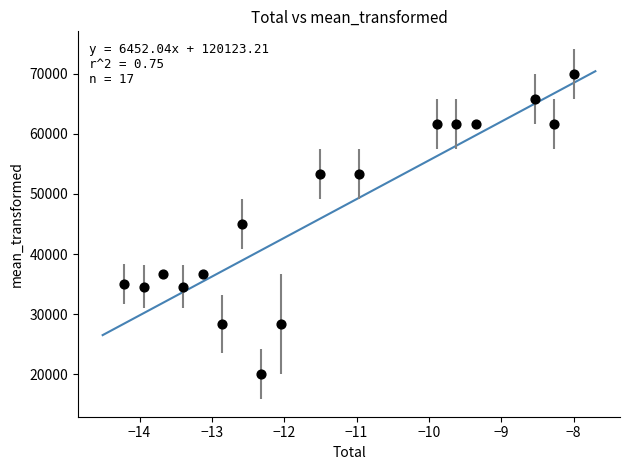

What is the range of Y values (max minus min)?

50000.0